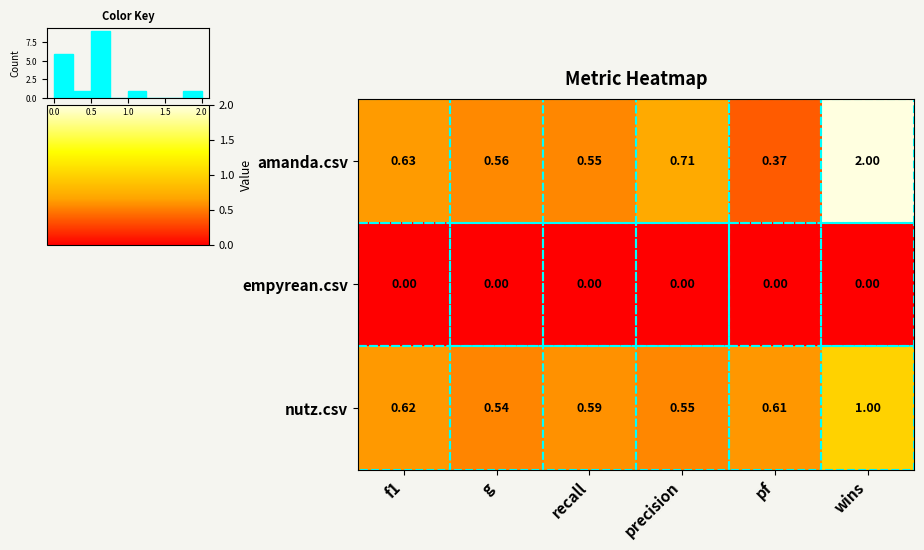

Rank the series at precision from lowest to highest value.

empyrean.csv, nutz.csv, amanda.csv